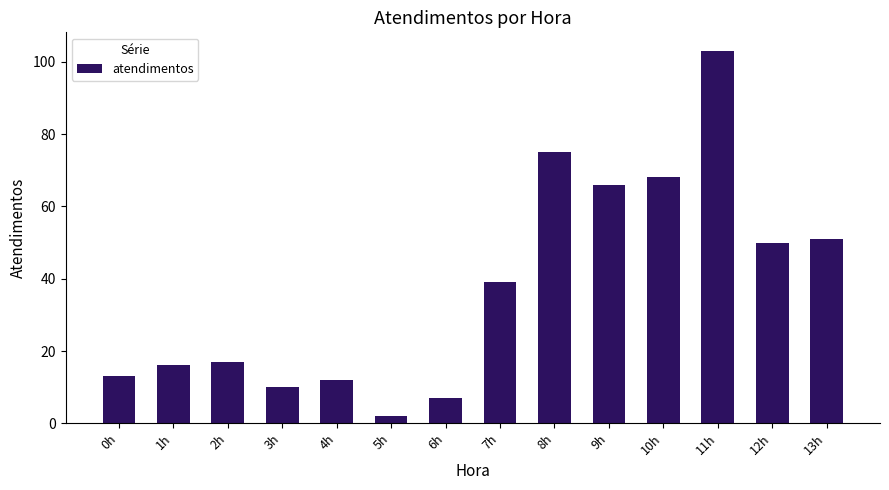

At which category does the chart reach its peak across all series?

11h